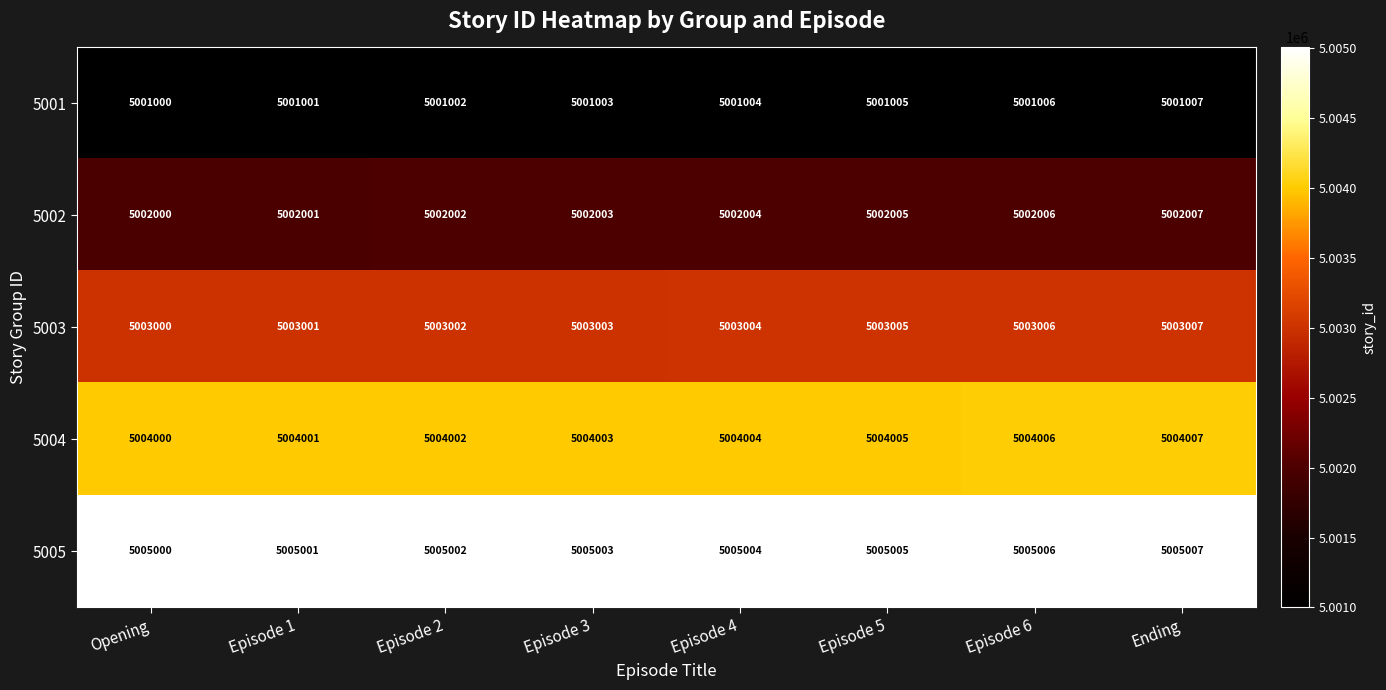

List the series in order of their peak value, lowest first.

5001, 5002, 5003, 5004, 5005